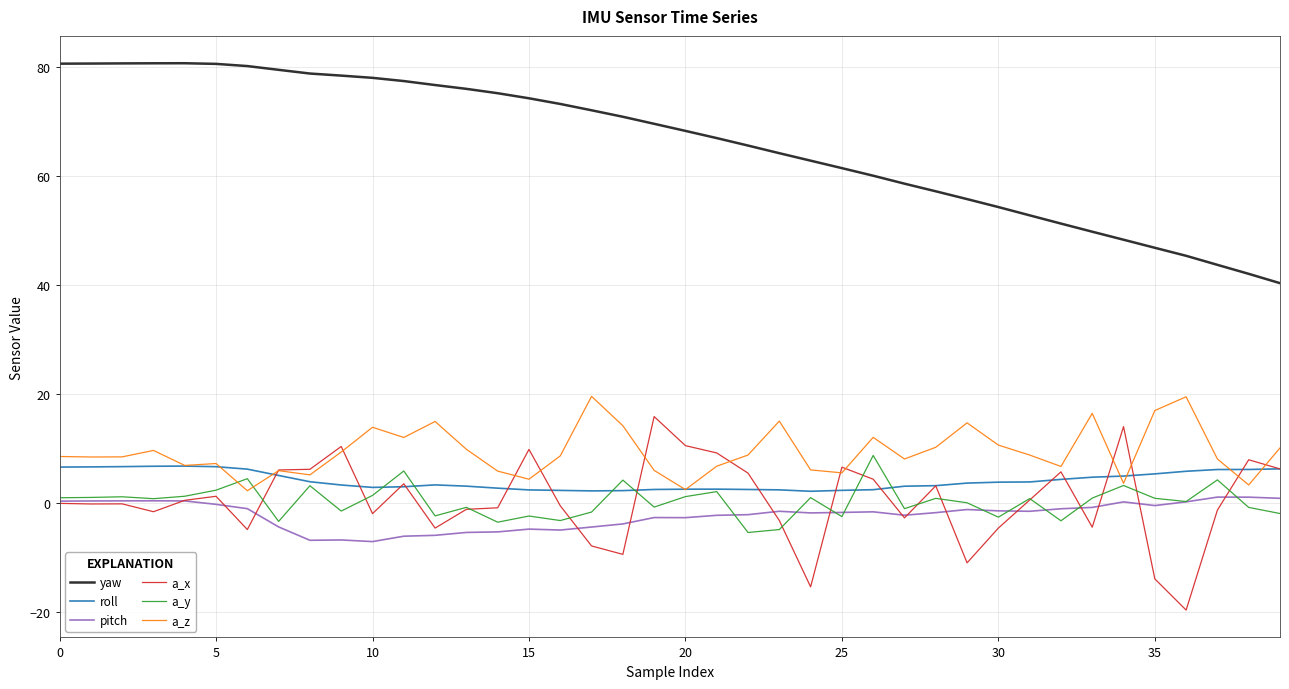

What is the minimum value shown in the chart?

-19.6